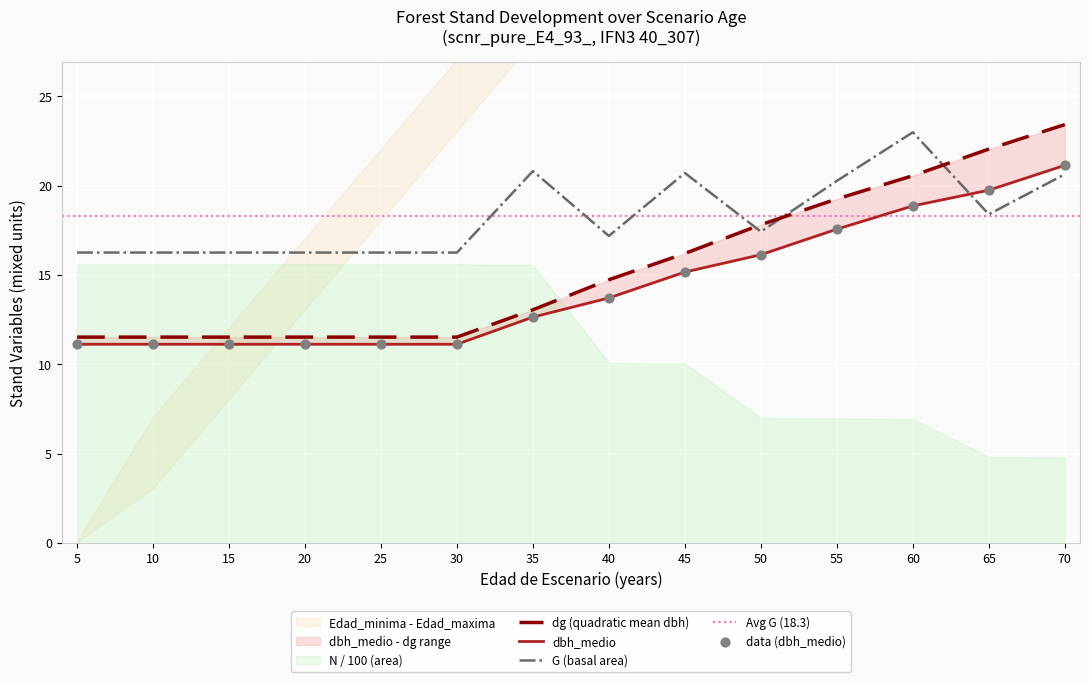

At how many categories does at least one series exceed 19?

6